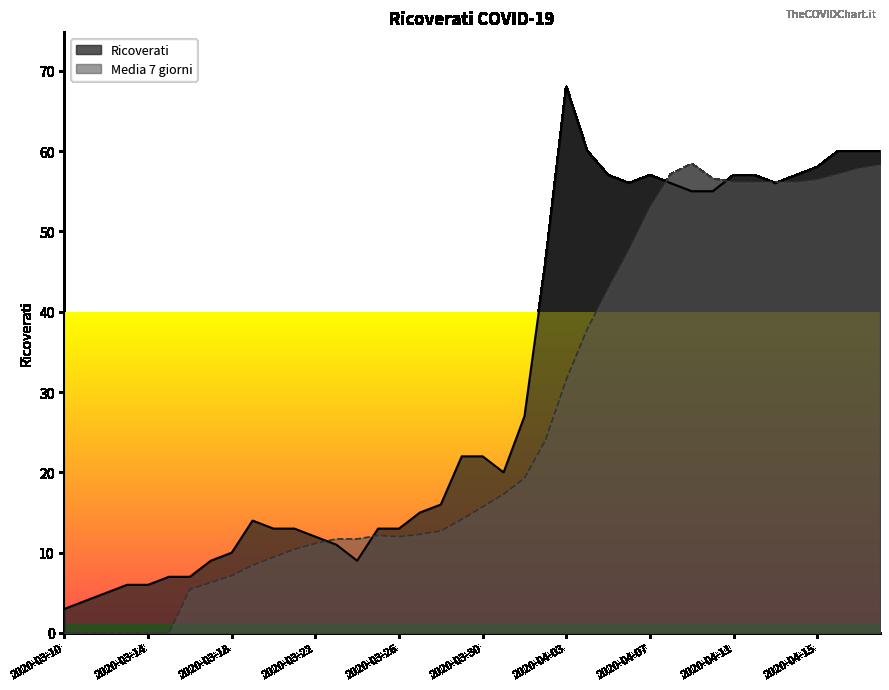

The value of Media 7 giorni at 2020-03-22 is 6.7. True or false?

False